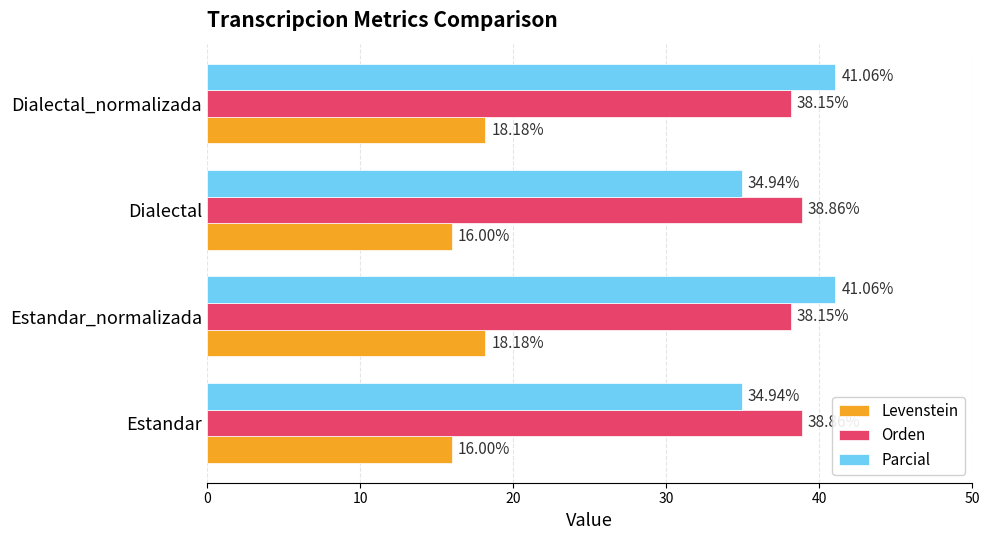

How many distinct data groups are displayed?

3